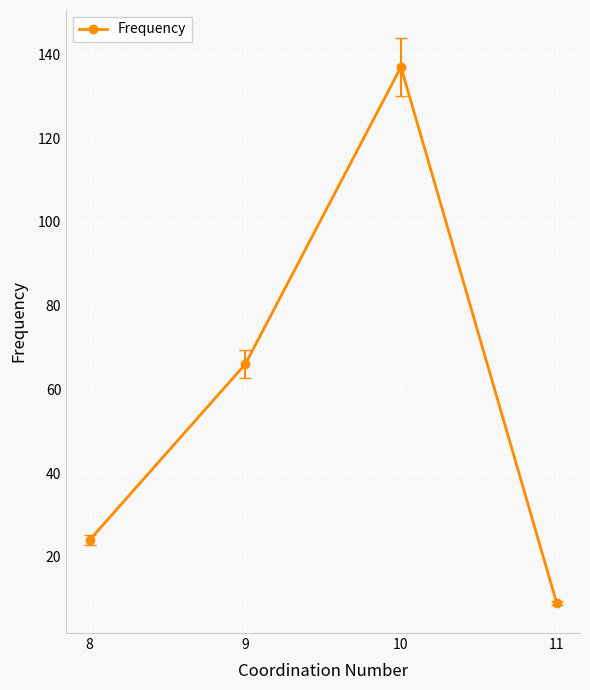

Reading left to right, extract all data points from this chart.

24	66	137	9